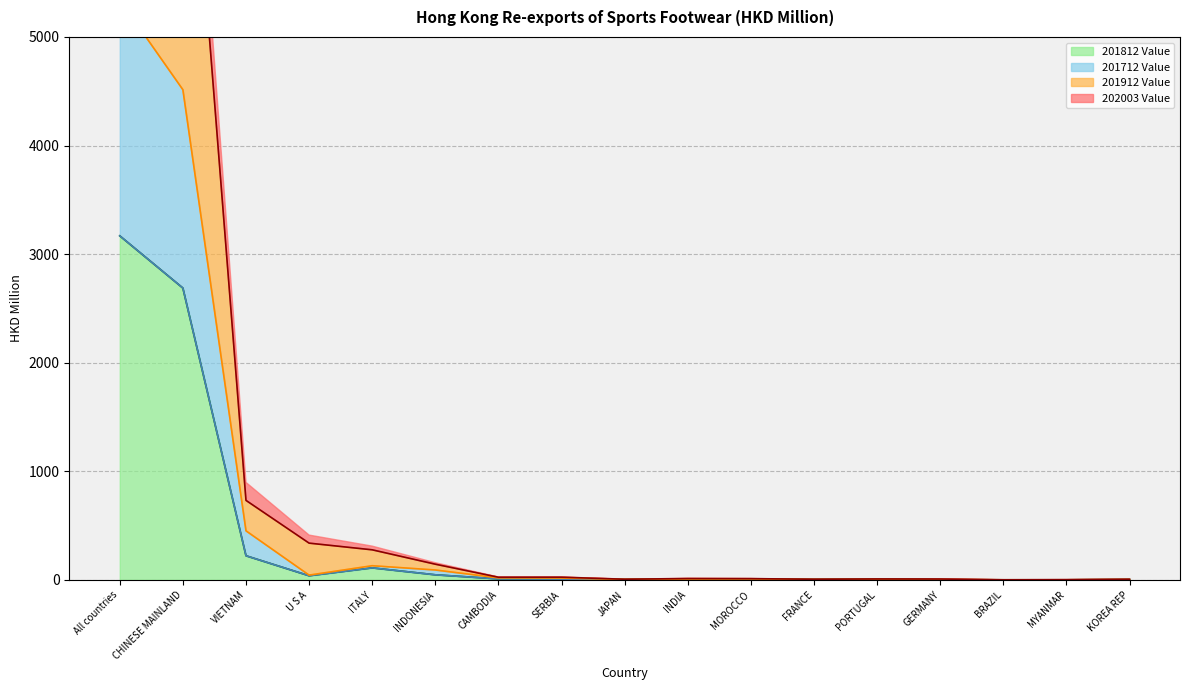

True or false: 201712 Value and 201912 Value intersect in this chart.

False